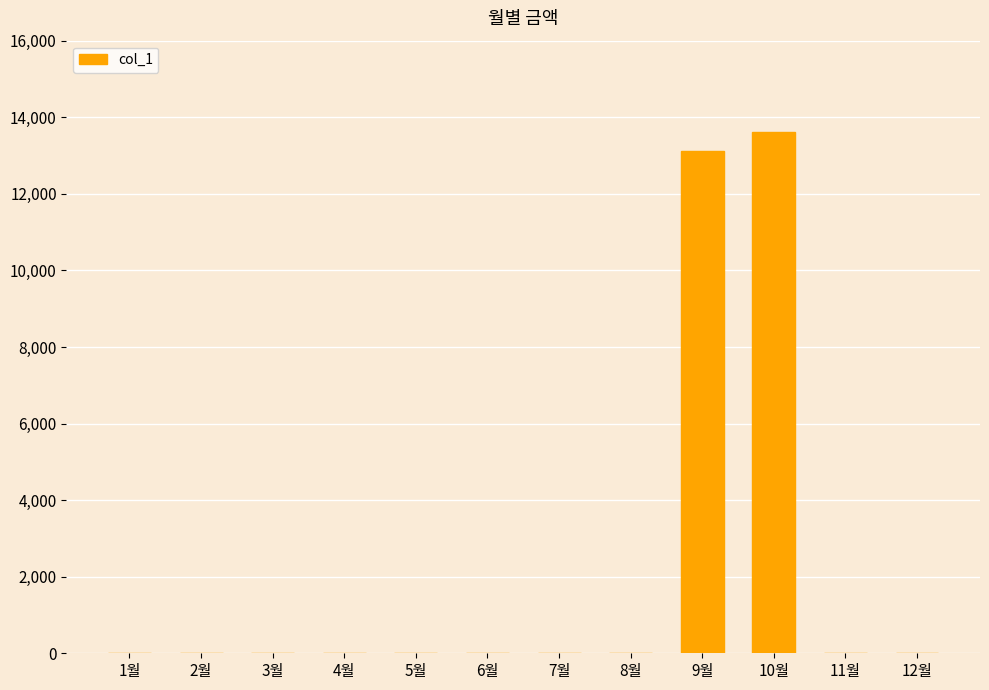

At which label is the value closest to 6810?

9월